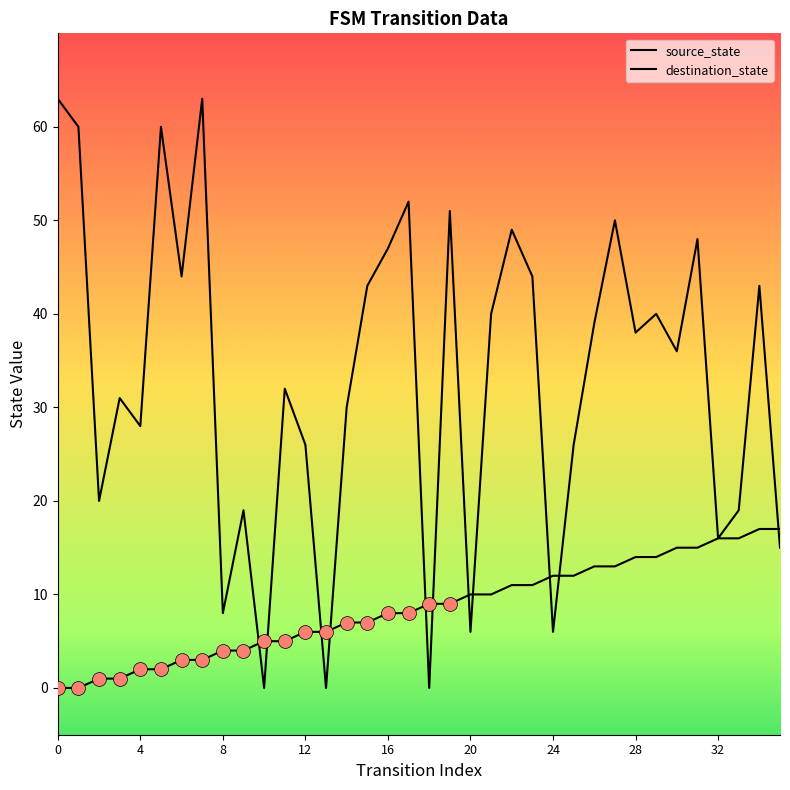

How many lines are shown in the chart?

2